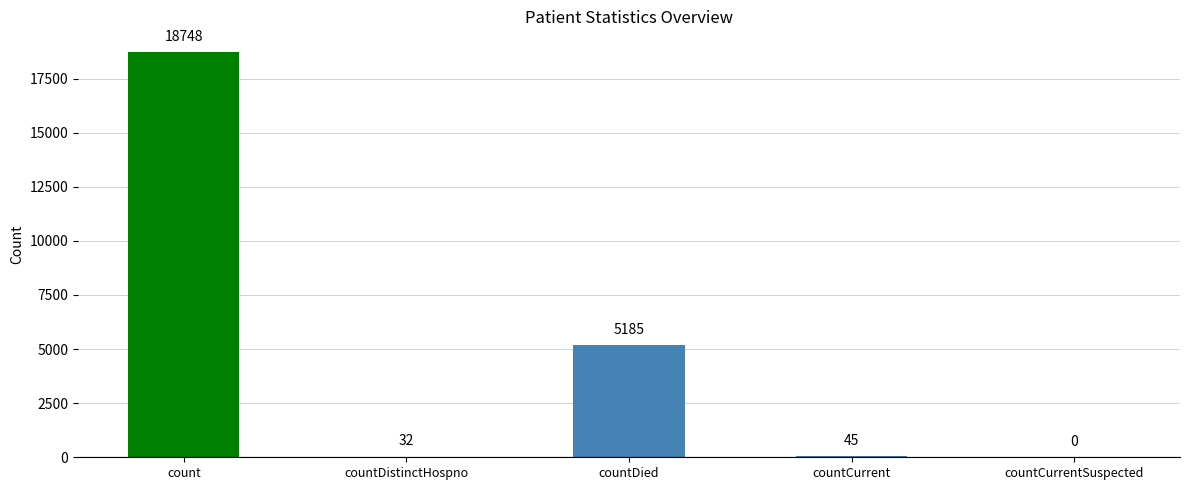

Reading right to left, extract all data points from this chart.

countCurrentSuspected=0	countCurrent=45	countDied=5185	countDistinctHospno=32	count=18748